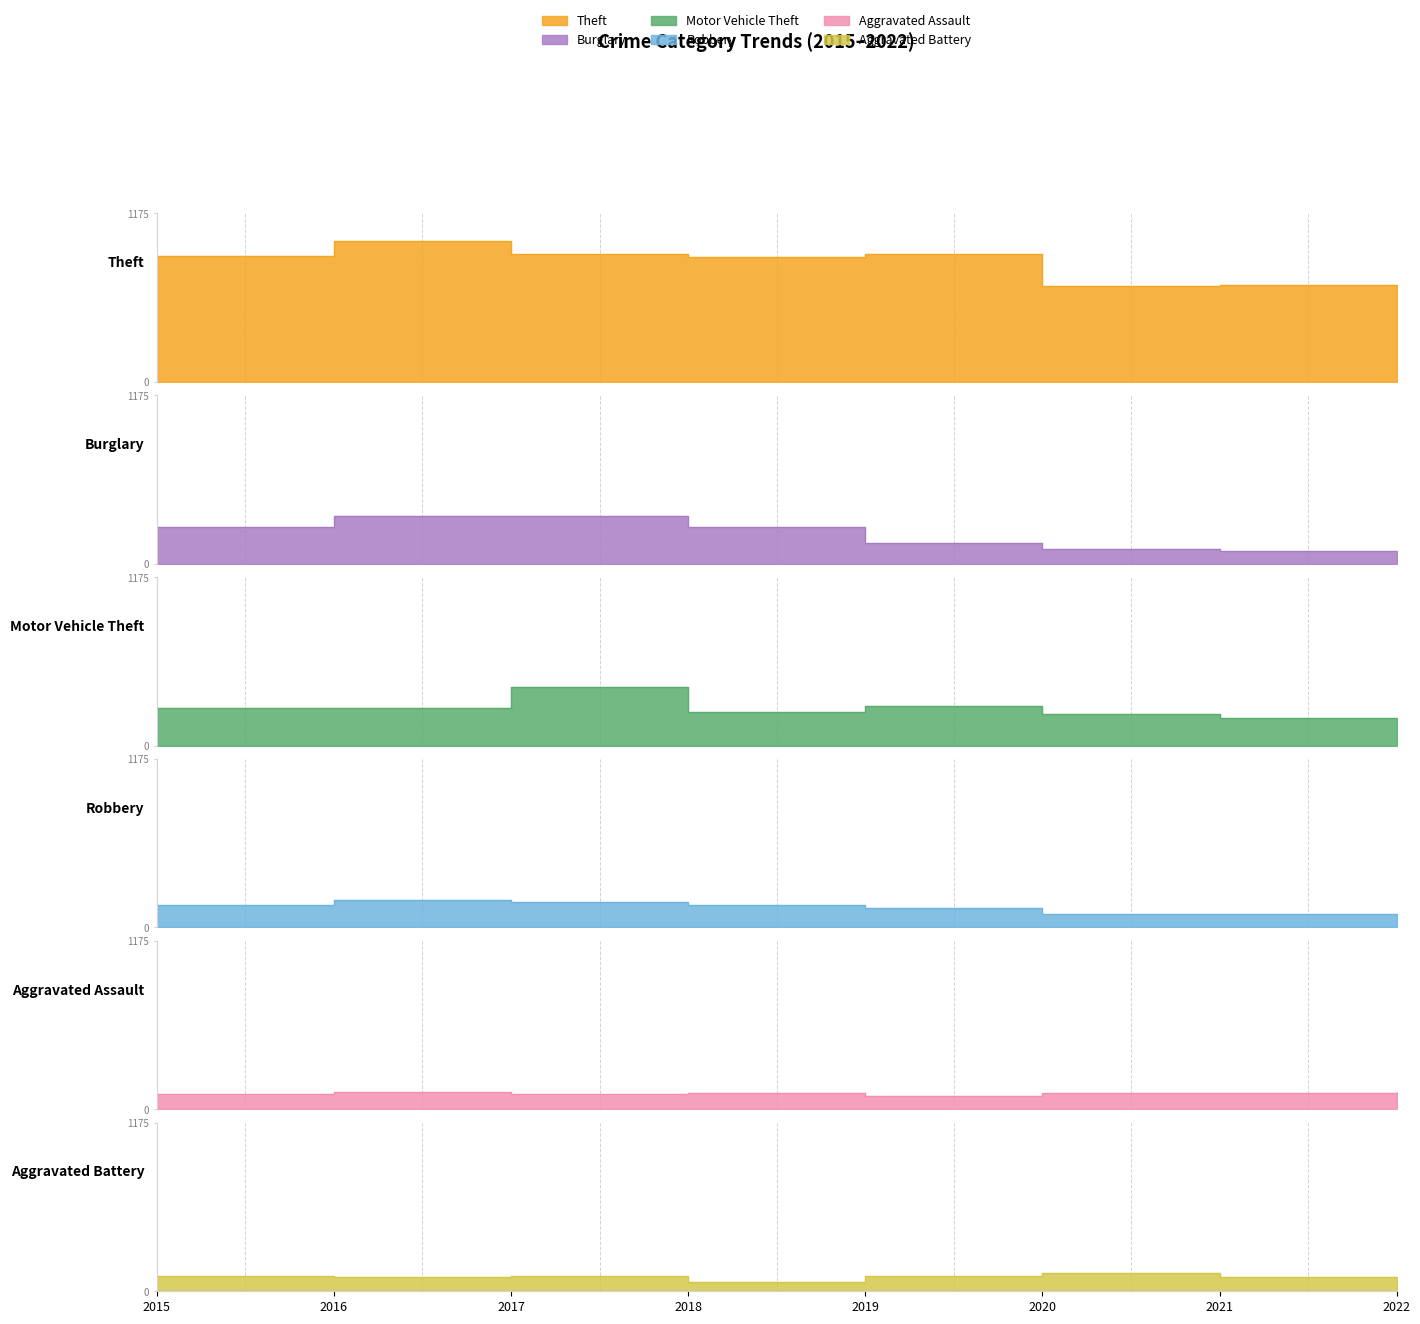

Where is the first local maximum for Motor Vehicle Theft?

2017